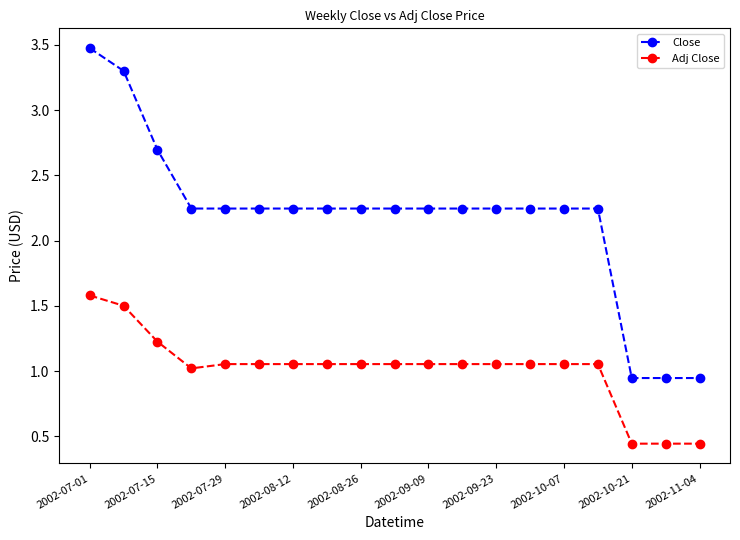

Which series has the widest spread of values?

Close